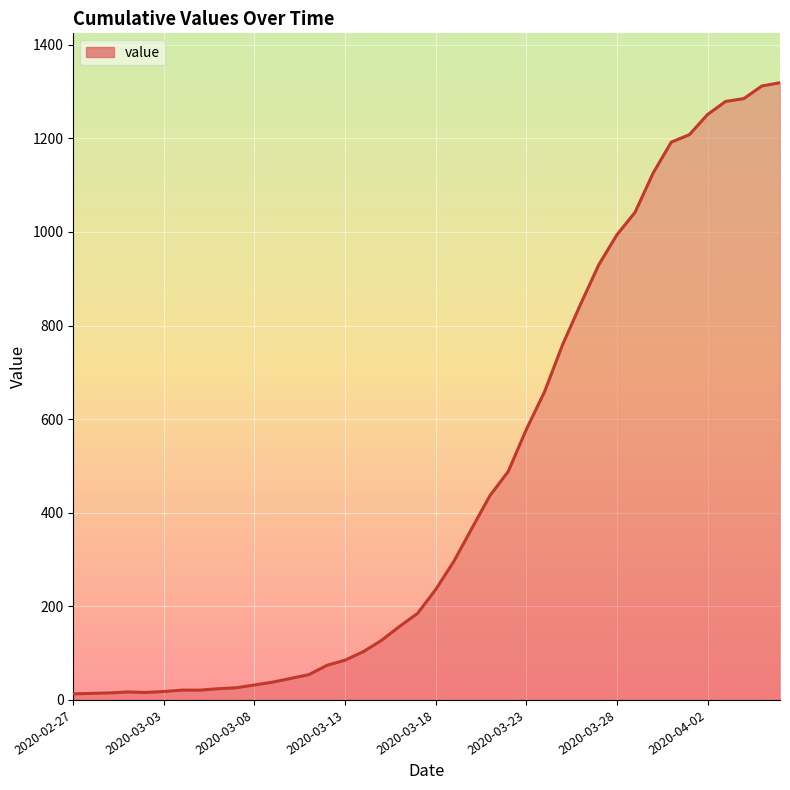

What is the maximum value shown in the chart?

1319